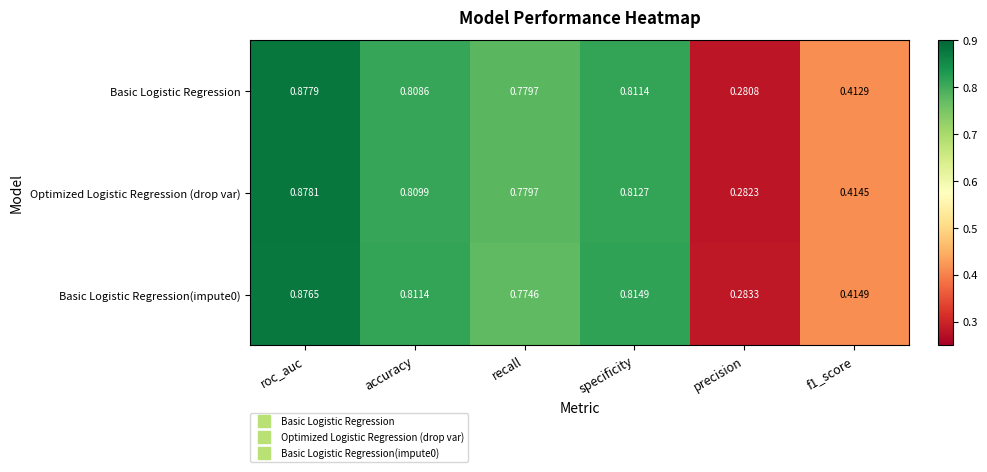

Where is Optimized Logistic Regression (drop var) nearest to the value 0?

precision